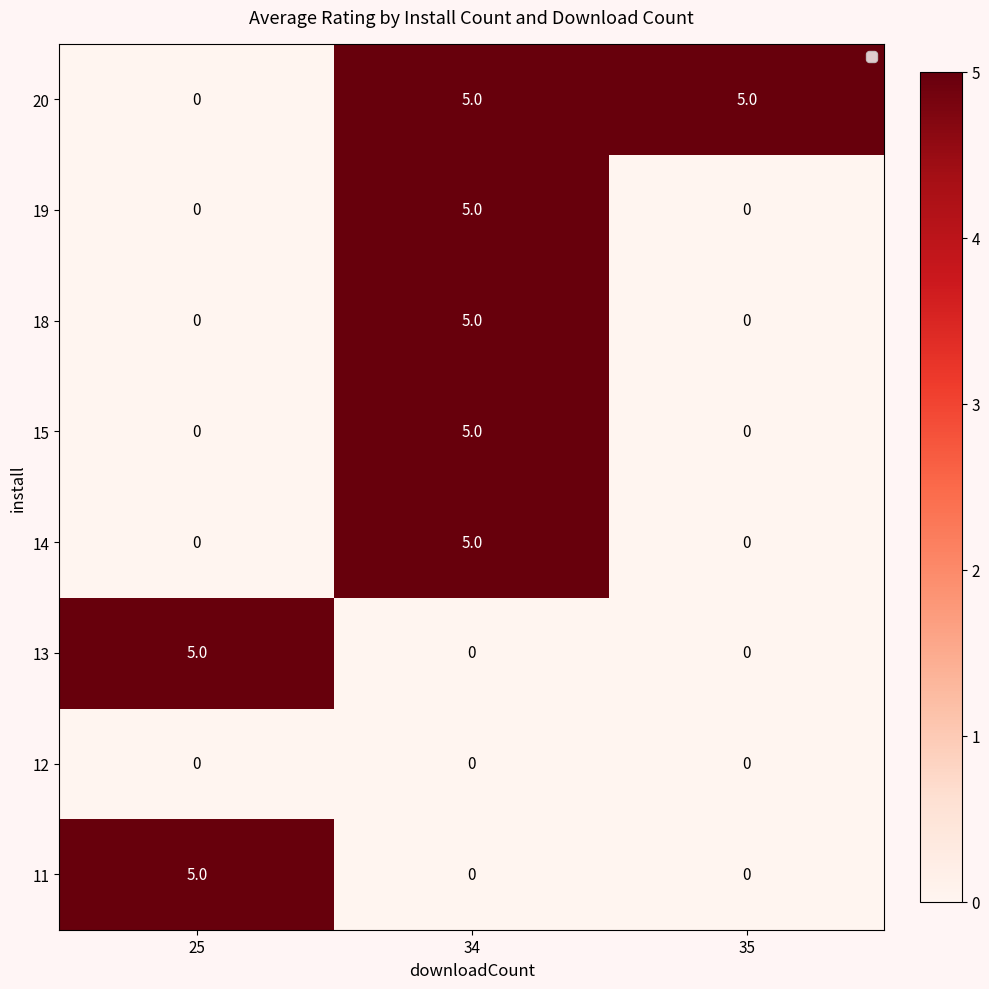

The value of 13 at 34 is -3. True or false?

False